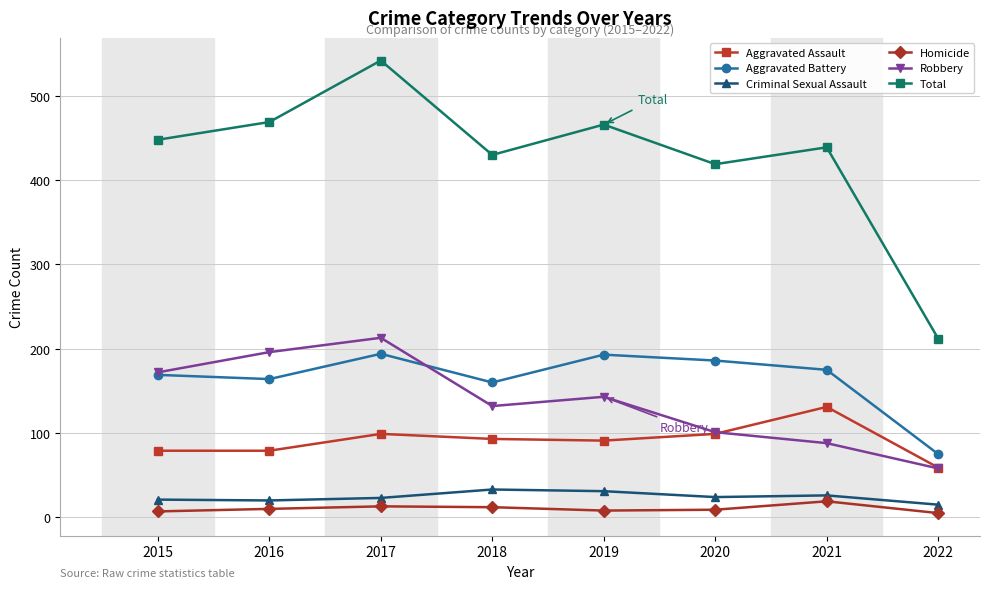

Which series has the largest range (max minus min)?

Total